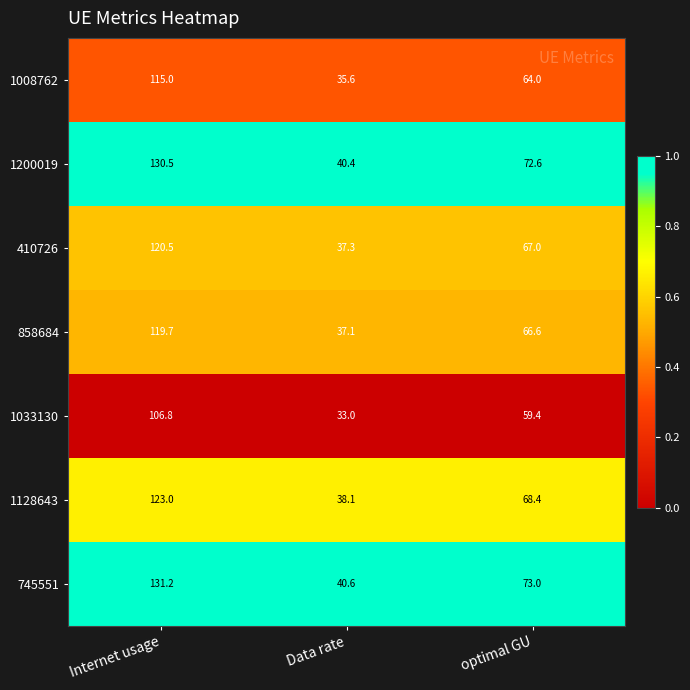

At which label does 1008762 reach its minimum?

Data rate